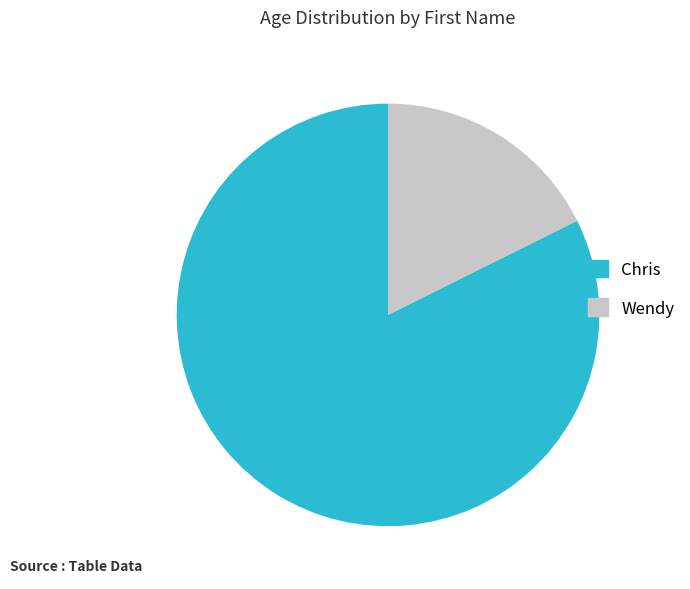

Rank the categories by value from highest to lowest.

Chris, Wendy